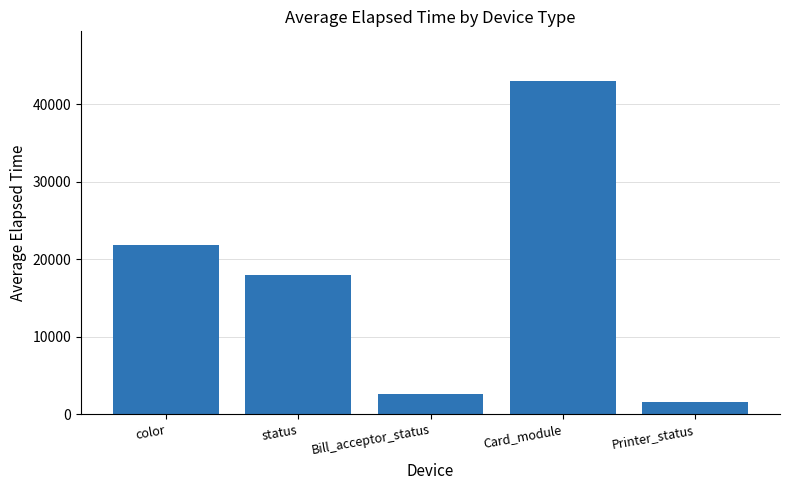

Does the chart contain stacked bars?

No